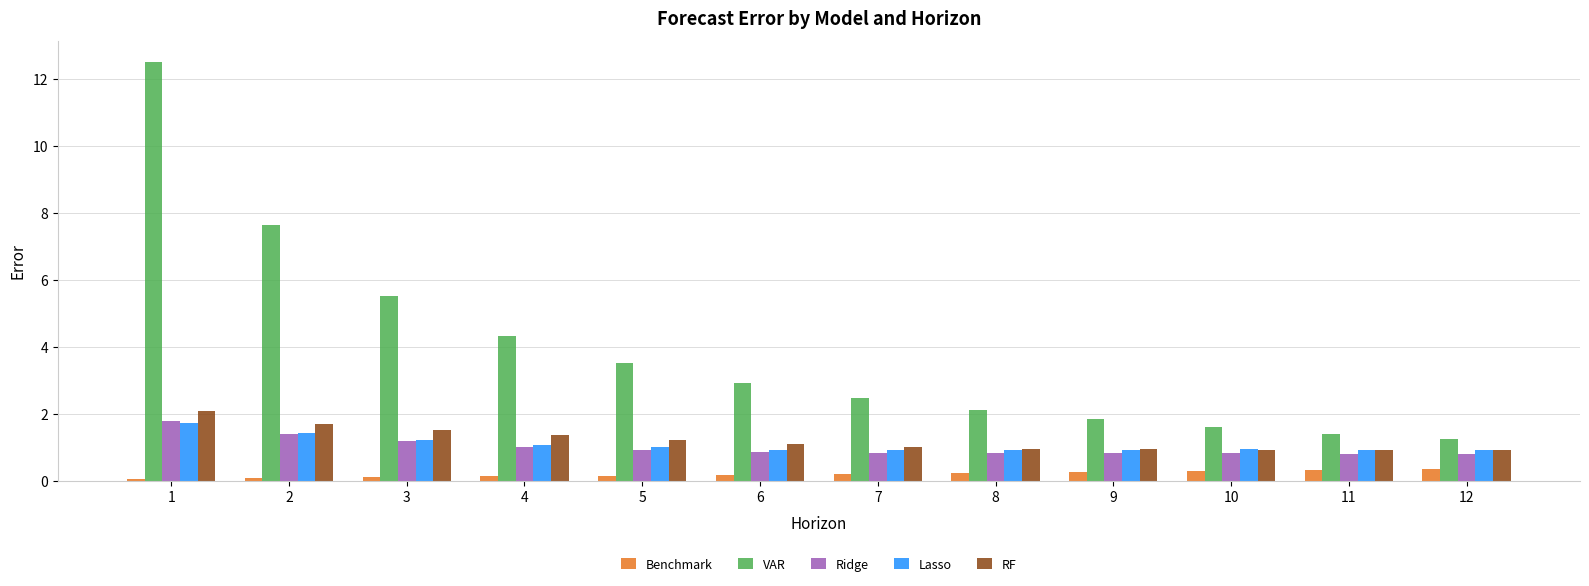

What is the maximum value shown in the chart?

12.5